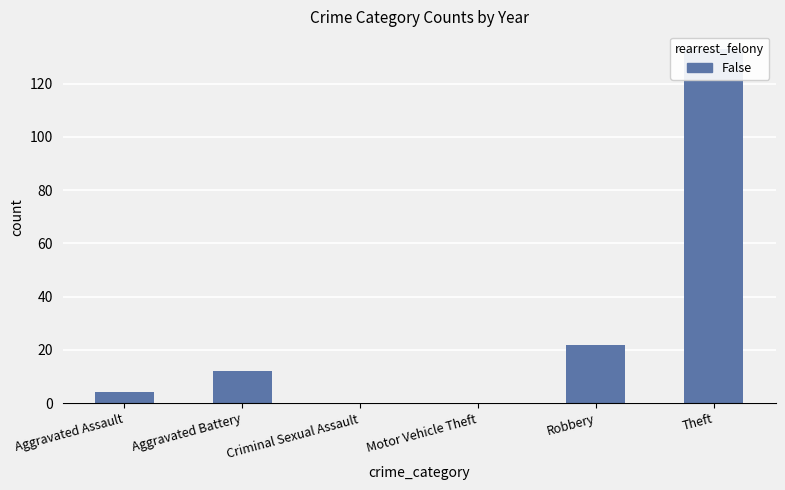

Approximately how many times larger is the value at Aggravated Assault compared to Robbery?

0.2